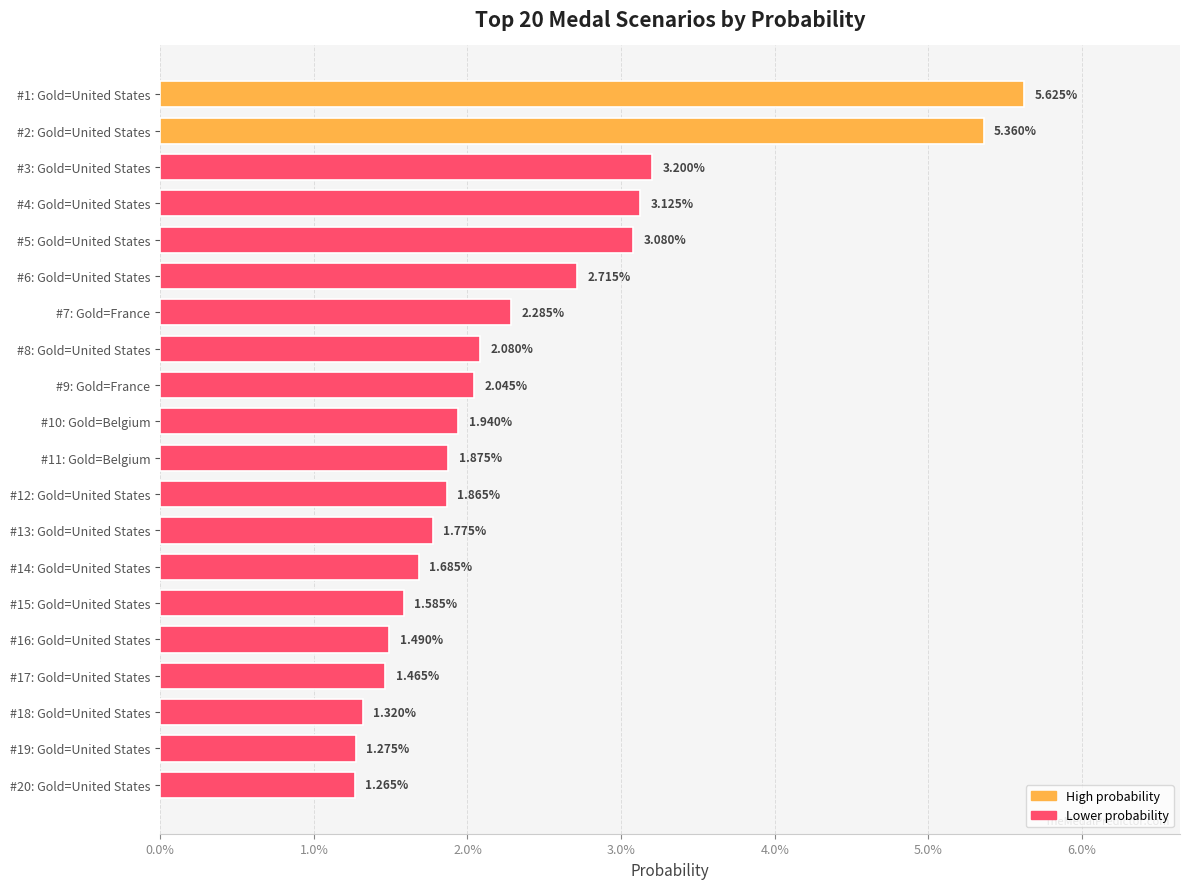

What is the sum of all values?

0.5